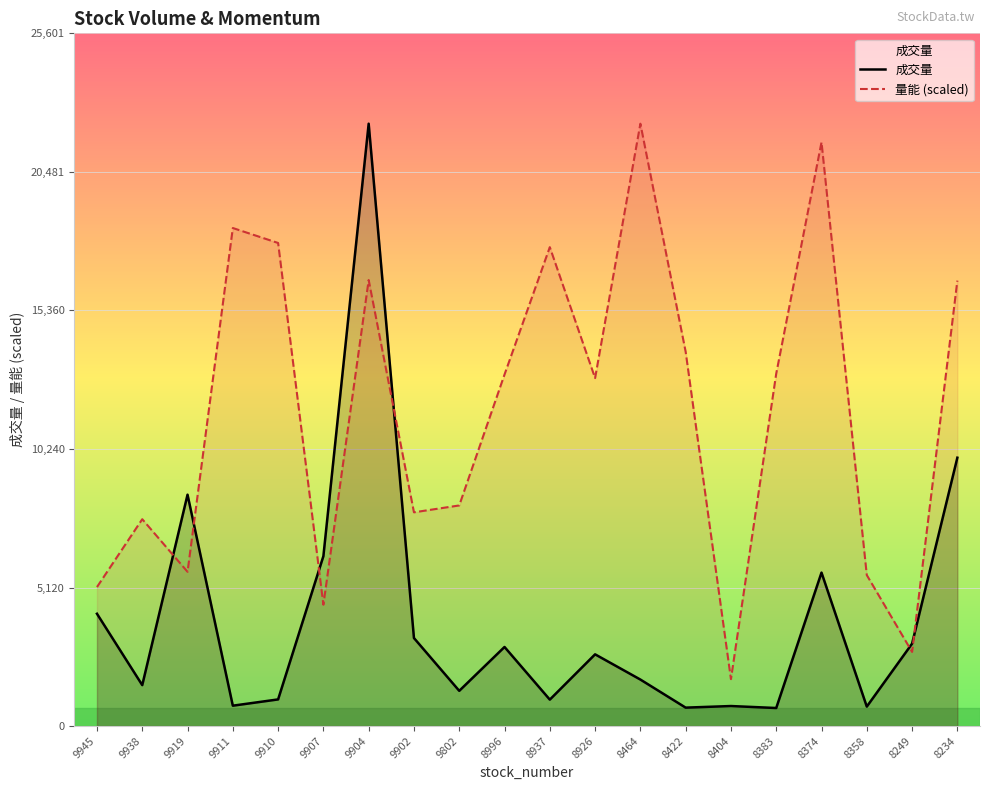

Between which two adjacent categories do 成交量 and 量能 (scaled) first intersect?

9938 and 9919